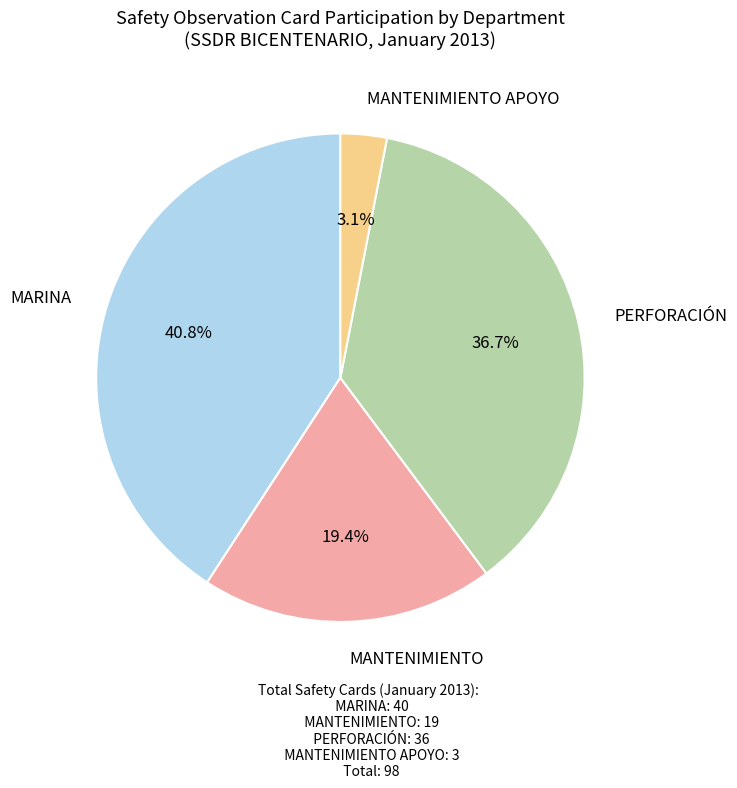

Does any single category account for the majority?

No